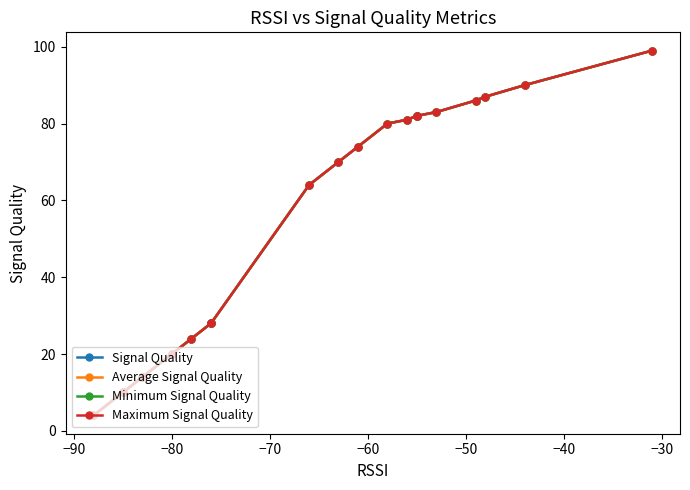

What is the greatest value displayed?

99